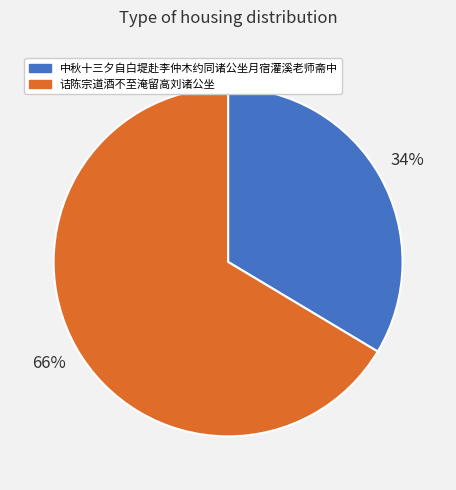

True or false: 诘陈宗道酒不至淹留高刘诸公坐 accounts for 66% of the total.

True